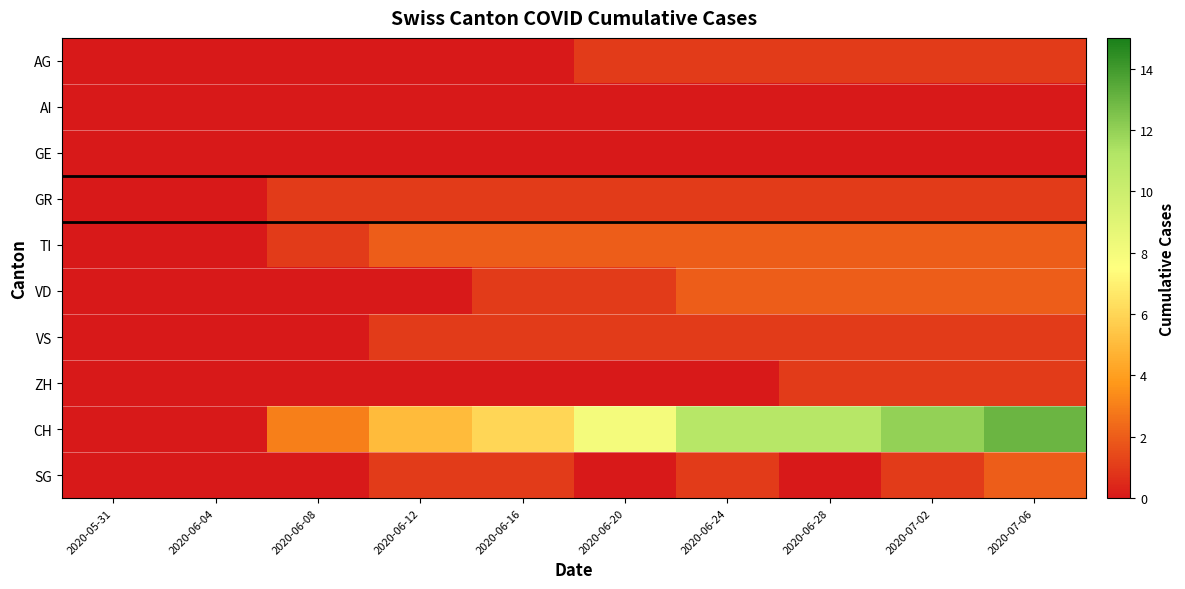

Which label corresponds to the largest value in the chart?

2020-07-06